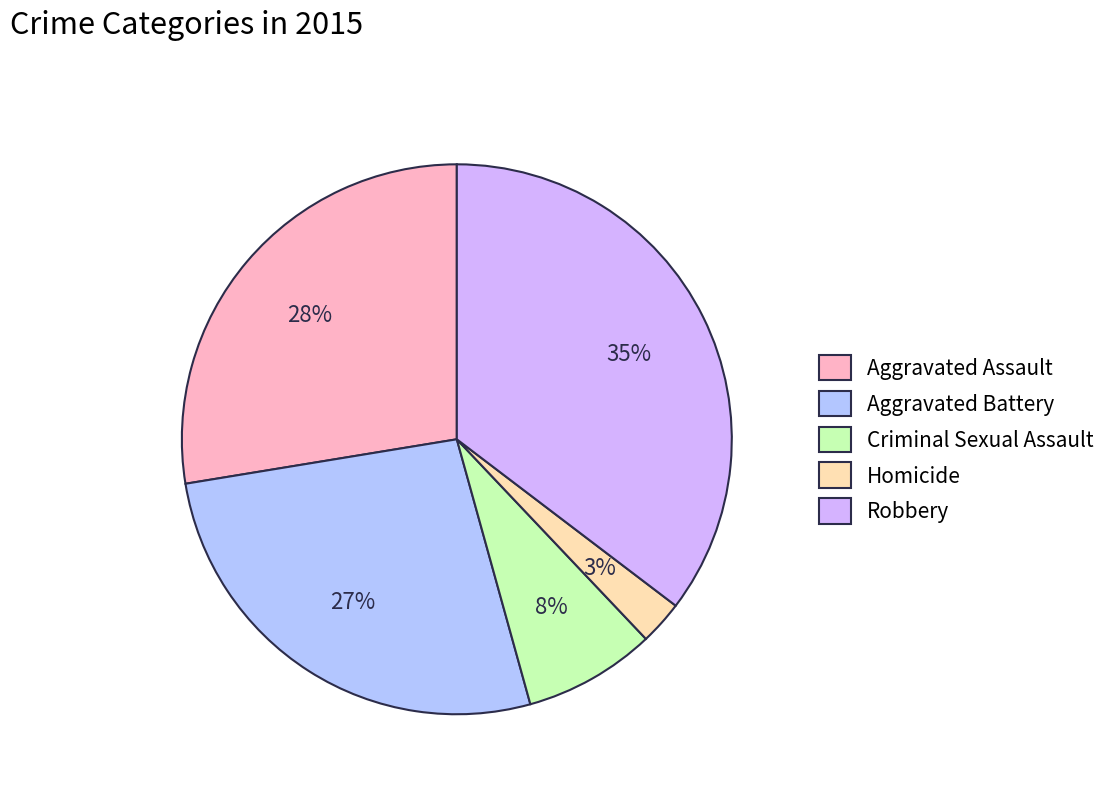

Is it true that Homicide is 16% of the pie?

False